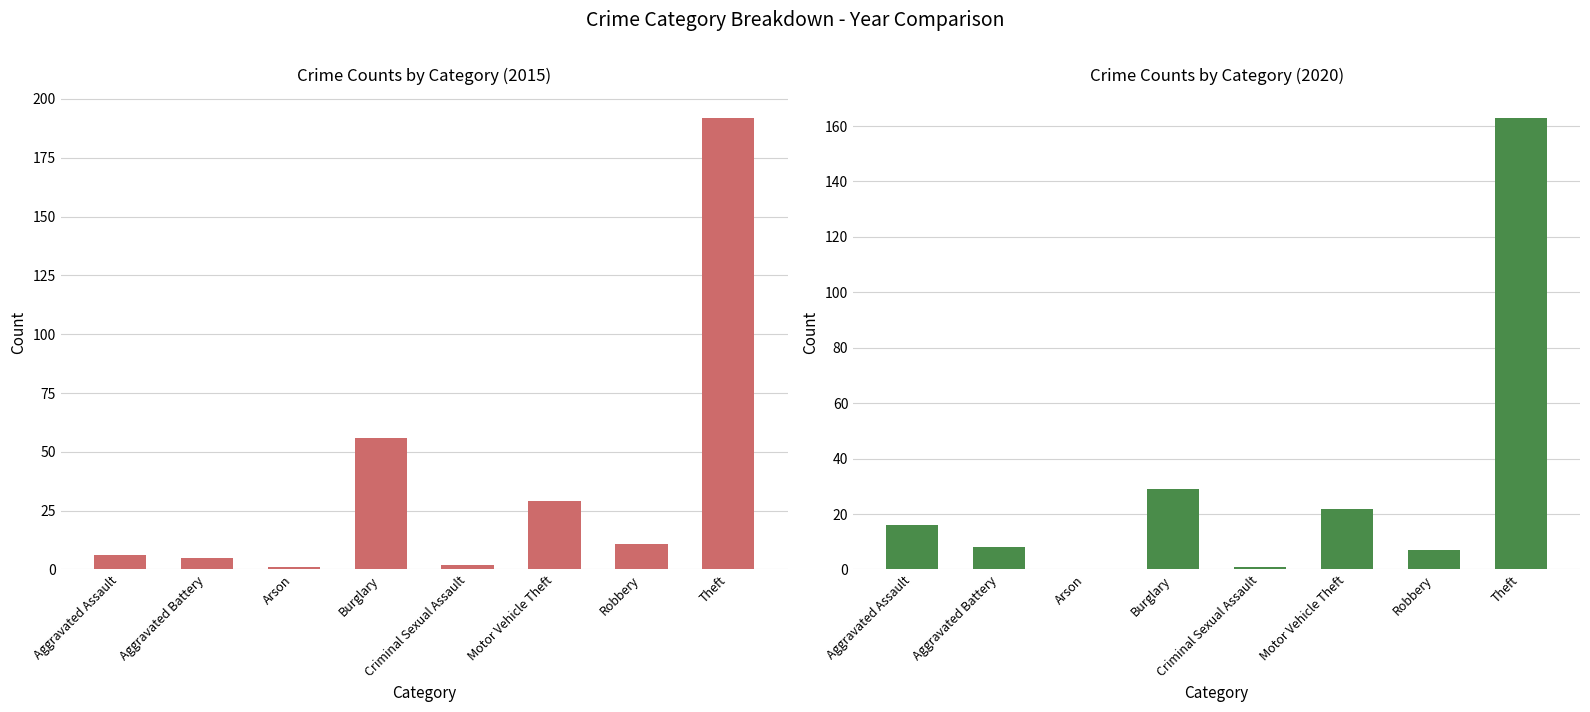

What are all the series names shown in the legend?

2015, 2020